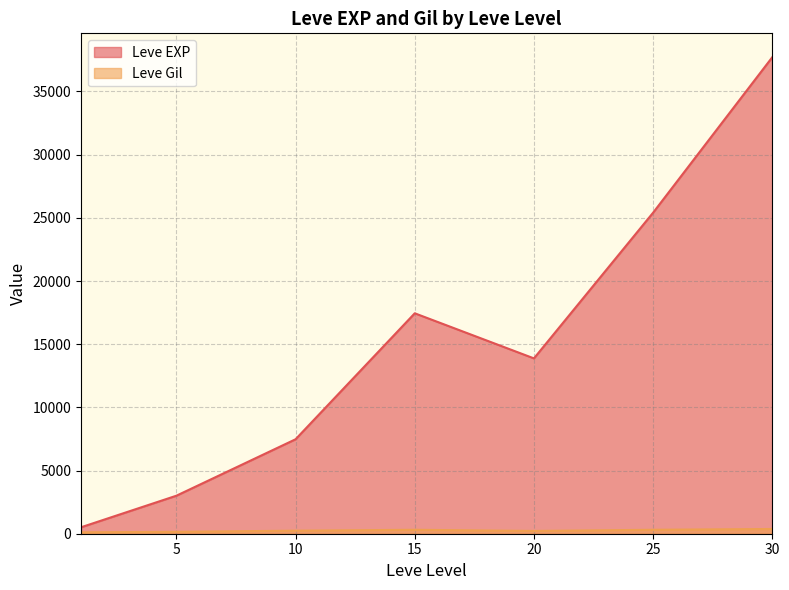

Does the chart display data point markers on the line(s)?

No